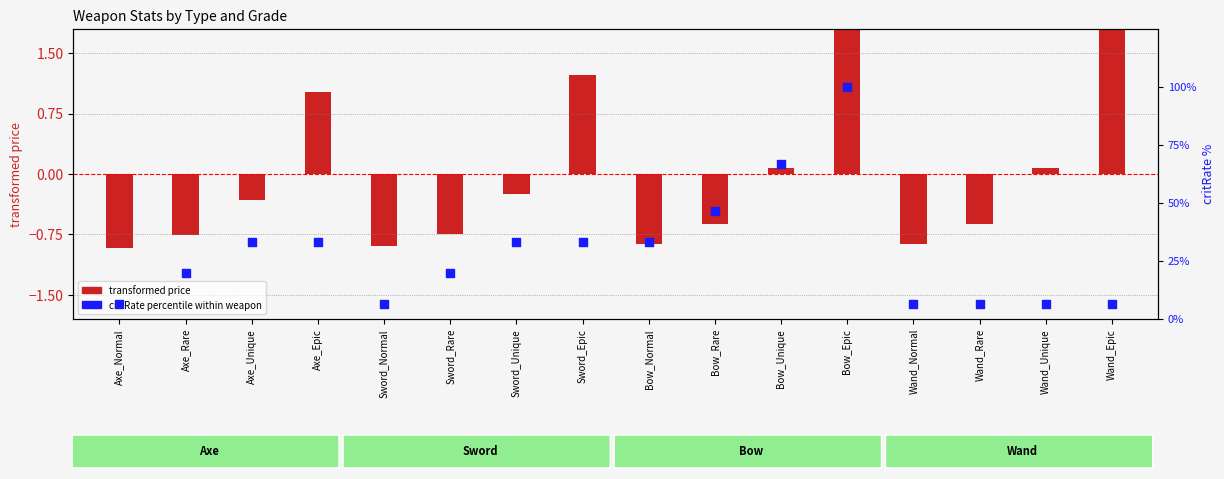

What is the change in value from Axe_Rare to Bow_Rare?

+26.7